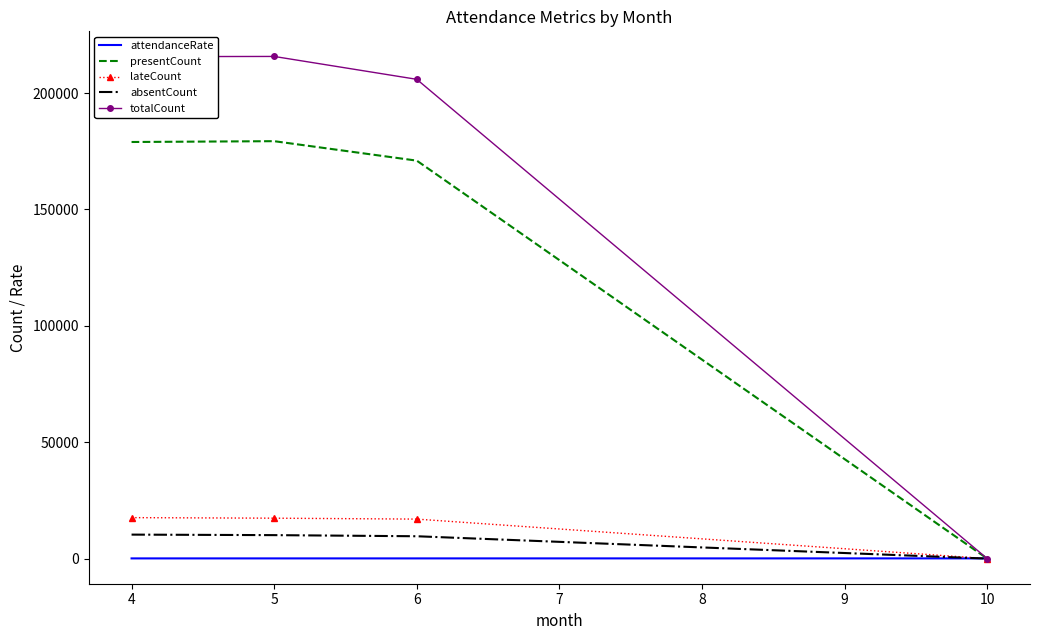

Which series changed the most between 4 and 10?

totalCount